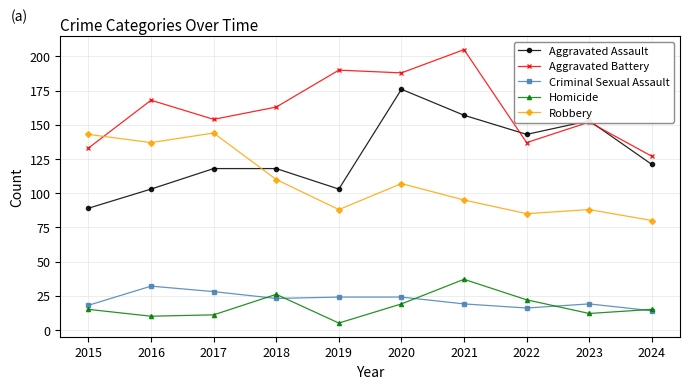

Where does the Criminal Sexual Assault series first go above 23?

2016